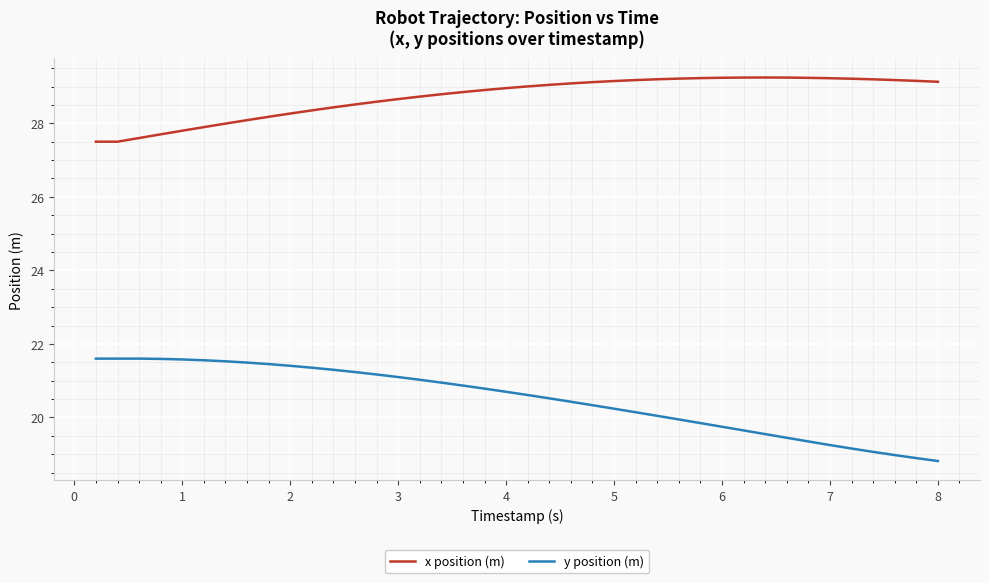

What is the difference between the maximum and minimum values in the y position (m) series?

2.8